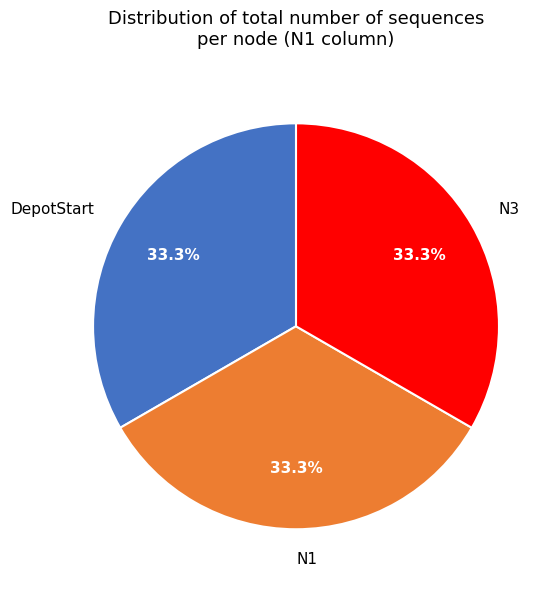

What is the ratio of the value at DepotStart to the value at N1?

1.0